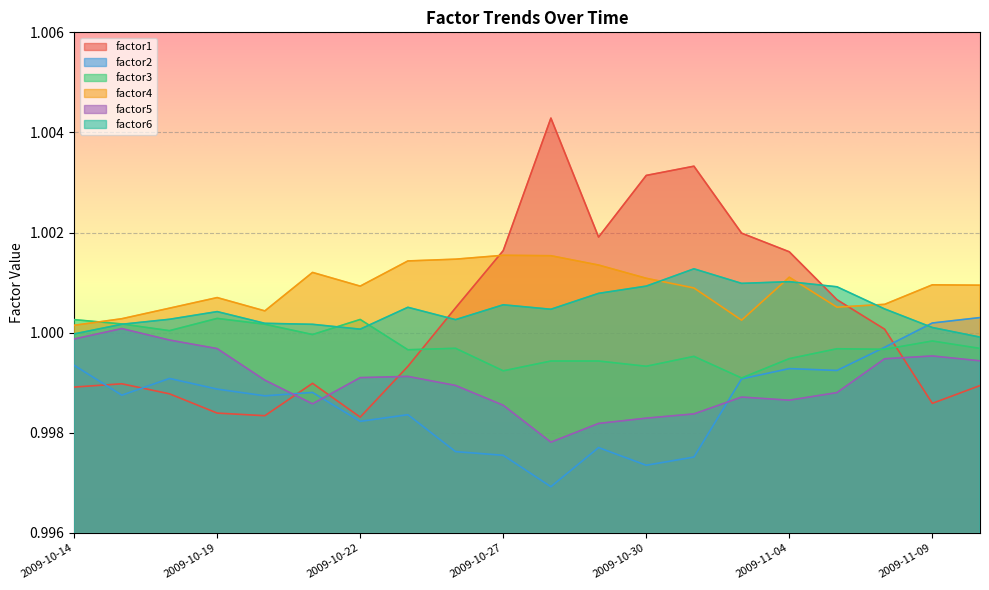

Reading right to left, transcribe all the data shown in this chart.

factor1: 2009-11-10=1.0	2009-11-09=1.0	2009-11-06=1.0	2009-11-05=1.0	2009-11-04=1.0	2009-11-03=1.0	2009-11-02=1.0	2009-10-30=1.0	2009-10-29=1.0	2009-10-28=1.0	2009-10-27=1.0	2009-10-26=1.0	2009-10-23=1.0	2009-10-22=1.0	2009-10-21=1.0	2009-10-20=1.0	2009-10-19=1.0	2009-10-16=1.0	2009-10-15=1.0	2009-10-14=1.0
factor2: 2009-11-10=1.0	2009-11-09=1.0	2009-11-06=1.0	2009-11-05=1.0	2009-11-04=1.0	2009-11-03=1.0	2009-11-02=1.0	2009-10-30=1.0	2009-10-29=1.0	2009-10-28=1.0	2009-10-27=1.0	2009-10-26=1.0	2009-10-23=1.0	2009-10-22=1.0	2009-10-21=1.0	2009-10-20=1.0	2009-10-19=1.0	2009-10-16=1.0	2009-10-15=1.0	2009-10-14=1.0
factor3: 2009-11-10=1.0	2009-11-09=1.0	2009-11-06=1.0	2009-11-05=1.0	2009-11-04=1.0	2009-11-03=1.0	2009-11-02=1.0	2009-10-30=1.0	2009-10-29=1.0	2009-10-28=1.0	2009-10-27=1.0	2009-10-26=1.0	2009-10-23=1.0	2009-10-22=1.0	2009-10-21=1.0	2009-10-20=1.0	2009-10-19=1.0	2009-10-16=1.0	2009-10-15=1.0	2009-10-14=1.0
factor4: 2009-11-10=1.0	2009-11-09=1.0	2009-11-06=1.0	2009-11-05=1.0	2009-11-04=1.0	2009-11-03=1.0	2009-11-02=1.0	2009-10-30=1.0	2009-10-29=1.0	2009-10-28=1.0	2009-10-27=1.0	2009-10-26=1.0	2009-10-23=1.0	2009-10-22=1.0	2009-10-21=1.0	2009-10-20=1.0	2009-10-19=1.0	2009-10-16=1.0	2009-10-15=1.0	2009-10-14=1.0
factor5: 2009-11-10=1.0	2009-11-09=1.0	2009-11-06=1.0	2009-11-05=1.0	2009-11-04=1.0	2009-11-03=1.0	2009-11-02=1.0	2009-10-30=1.0	2009-10-29=1.0	2009-10-28=1.0	2009-10-27=1.0	2009-10-26=1.0	2009-10-23=1.0	2009-10-22=1.0	2009-10-21=1.0	2009-10-20=1.0	2009-10-19=1.0	2009-10-16=1.0	2009-10-15=1.0	2009-10-14=1.0
factor6: 2009-11-10=1.0	2009-11-09=1.0	2009-11-06=1.0	2009-11-05=1.0	2009-11-04=1.0	2009-11-03=1.0	2009-11-02=1.0	2009-10-30=1.0	2009-10-29=1.0	2009-10-28=1.0	2009-10-27=1.0	2009-10-26=1.0	2009-10-23=1.0	2009-10-22=1.0	2009-10-21=1.0	2009-10-20=1.0	2009-10-19=1.0	2009-10-16=1.0	2009-10-15=1.0	2009-10-14=1.0